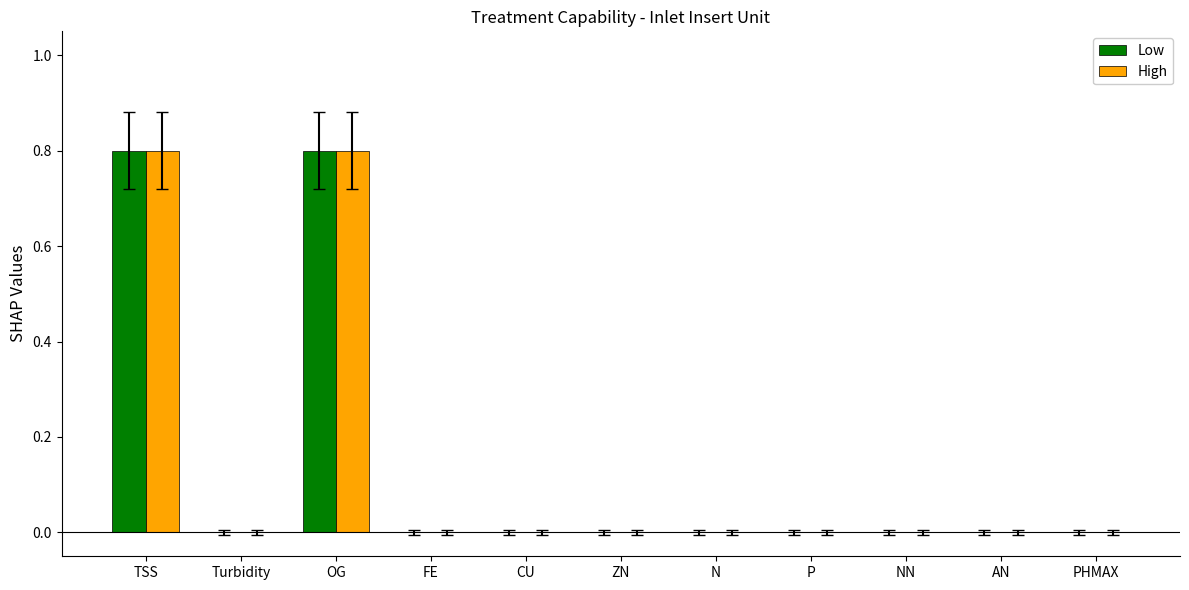

The High series shows 0.8 at OG. True or false?

True